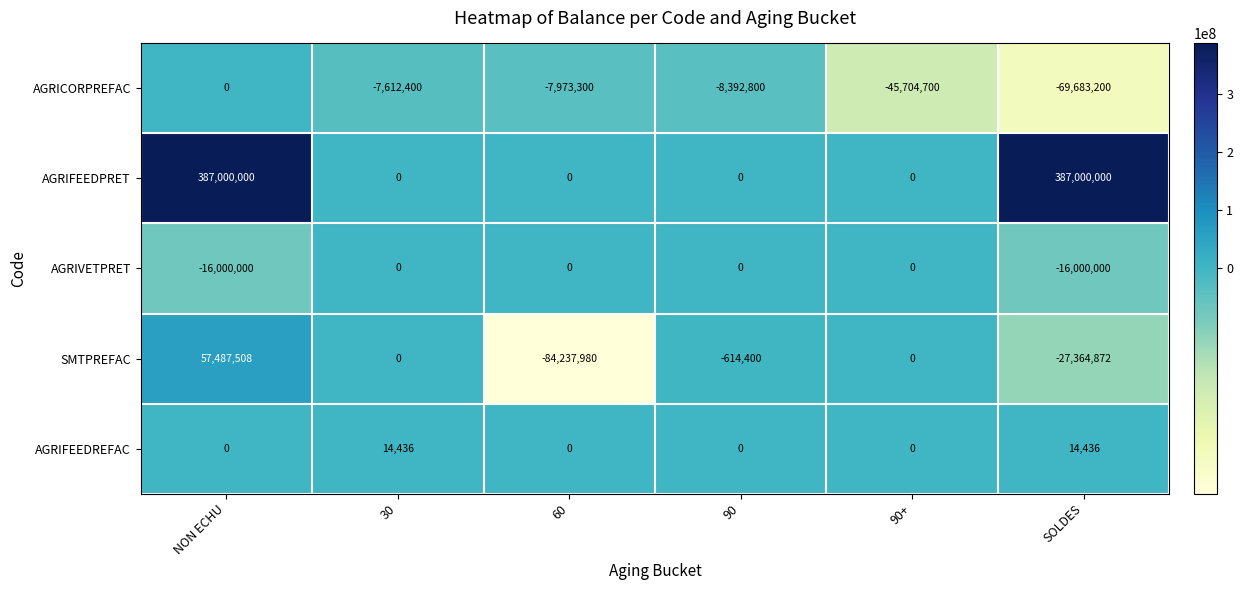

What is the maximum value shown in the chart?

387000000